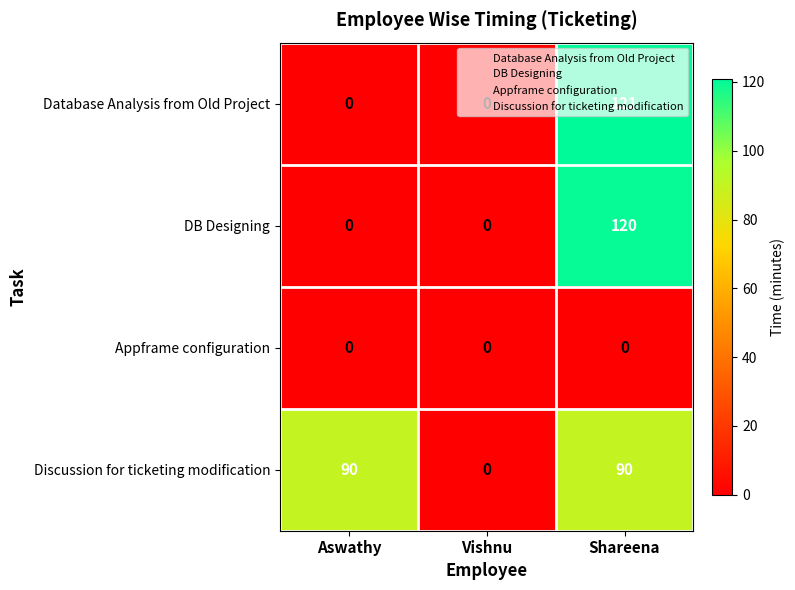

How many Database Analysis from Old Project values are between 0 and 121?

3